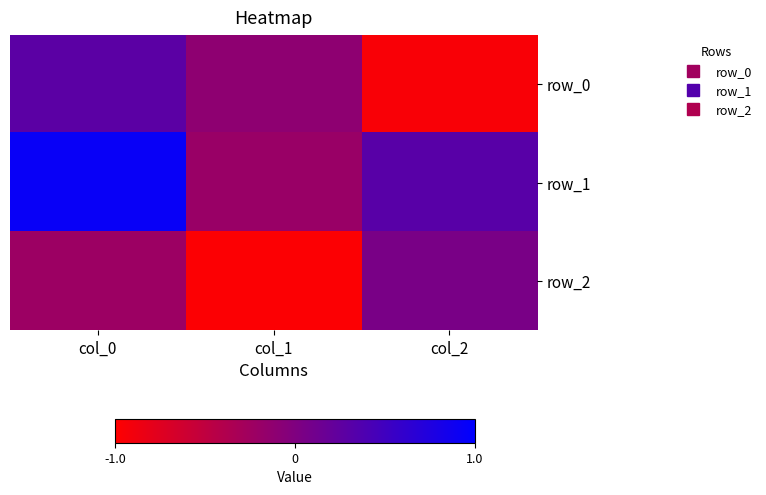

What is the minimum value for row_0?

-1.0